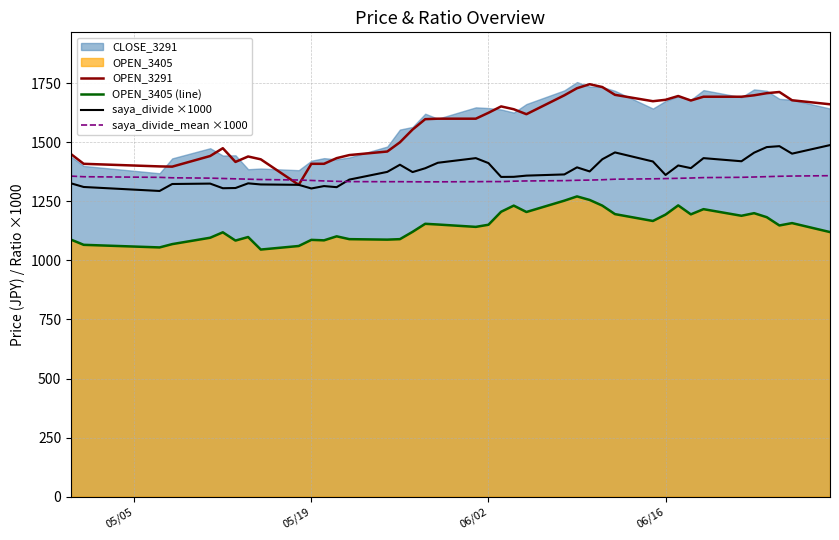

What is the lowest value of the saya_divide ×1000 series?

1294.0